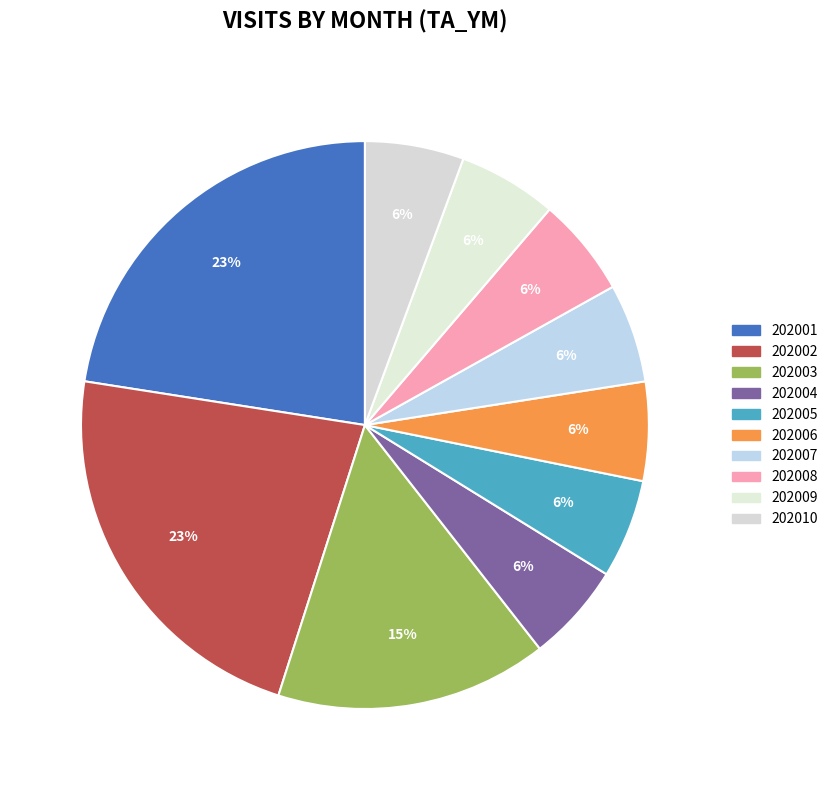

How many slices are in this pie chart?

10